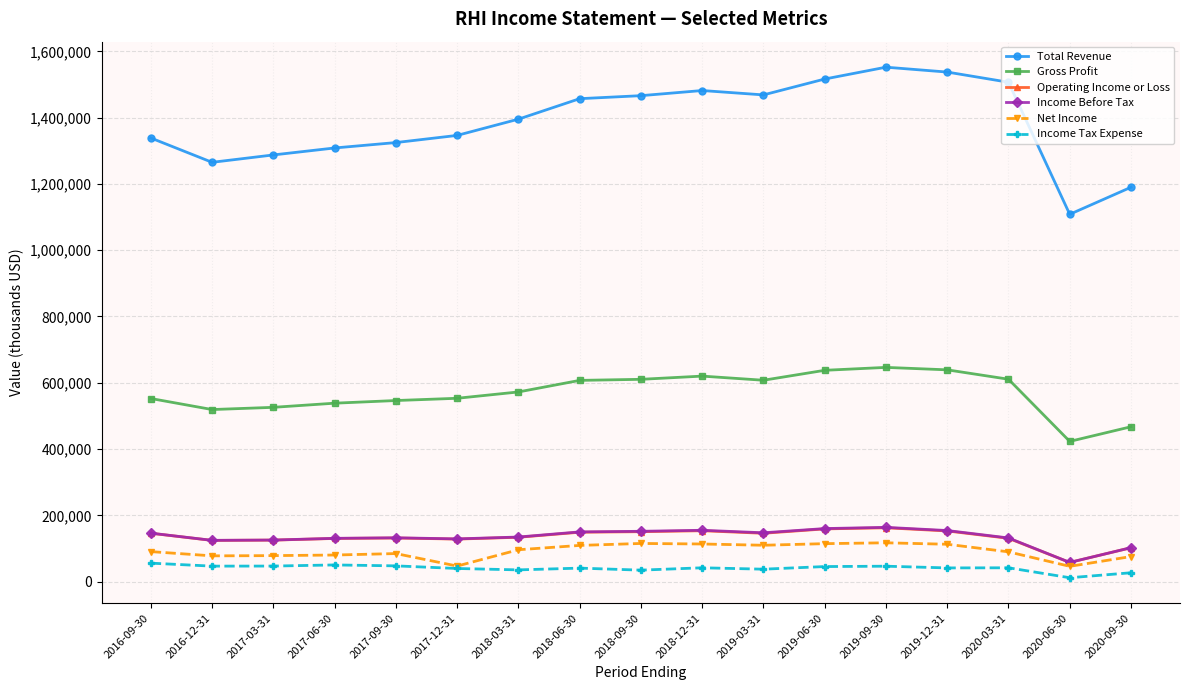

True or false: Income Before Tax and Income Tax Expense intersect in this chart.

False